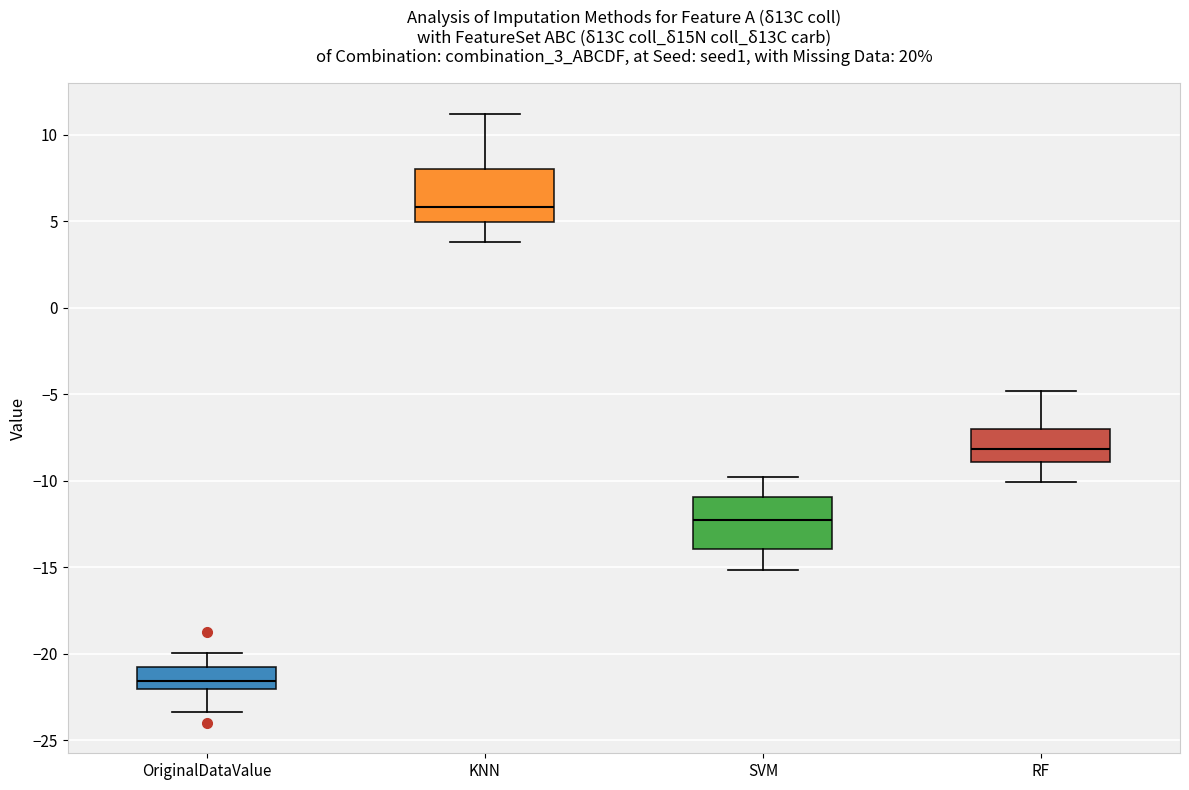

Where does the lower whisker of the box for OriginalDataValue end on the y-axis? The values are not printed on the chart, so give them approximately, as read against the axis.

-23.5